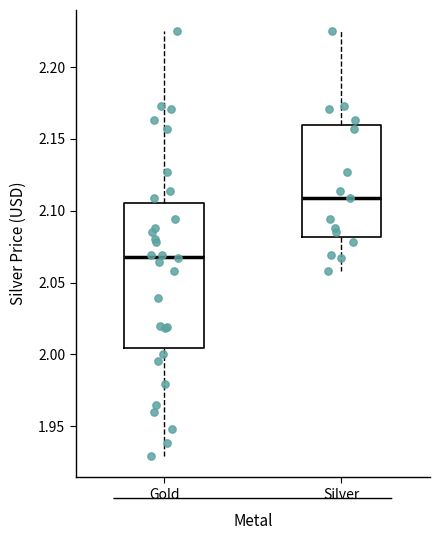

Where is the lower edge of the box for Silver on the y-axis? The values are not printed on the chart, so give them approximately, as read against the axis.

2.080